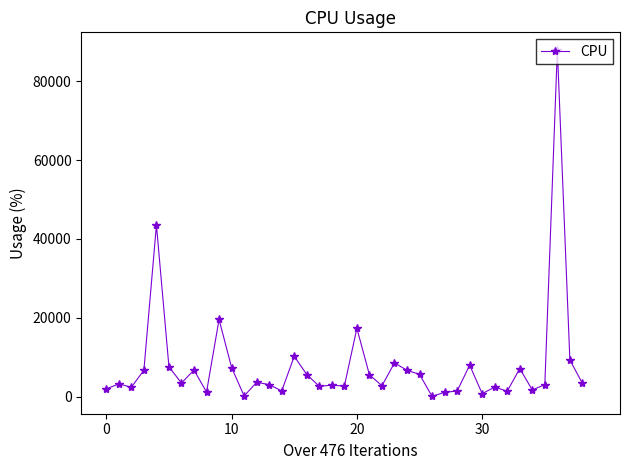

What is the greatest value displayed?

88063